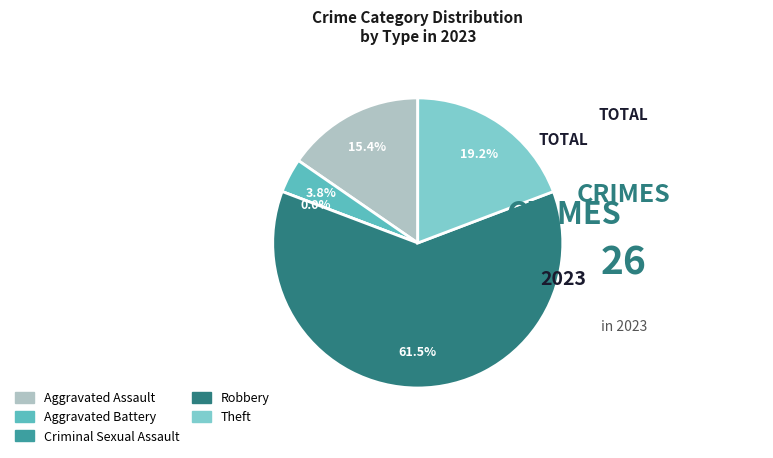

What percentage do Criminal Sexual Assault and Aggravated Battery together represent?

3.8%